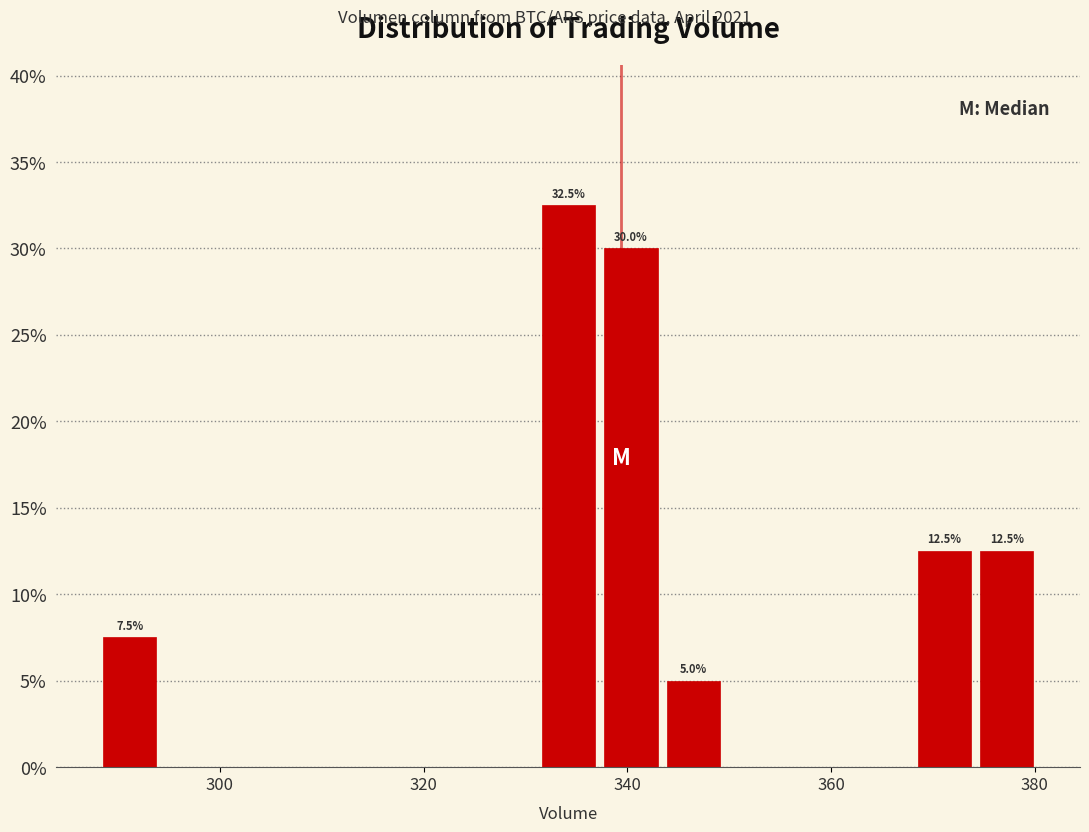

Around what value on the x-axis is the tallest bar? Give the approximate position of its centre, as read against the axis.

334